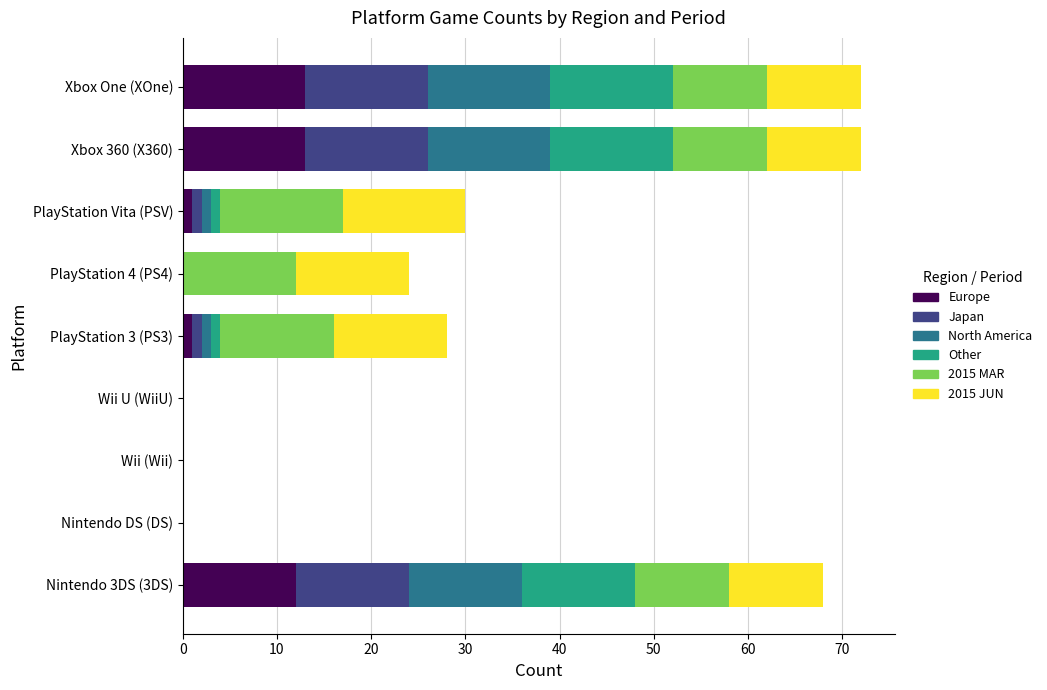

How many categories are shown in the chart?

9